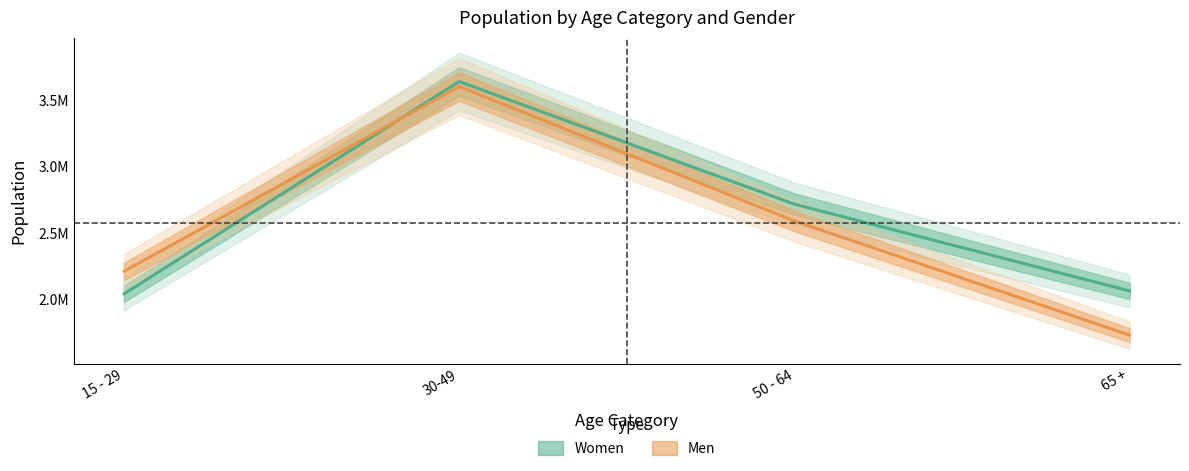

How many intersections are there between Women and Men?

1